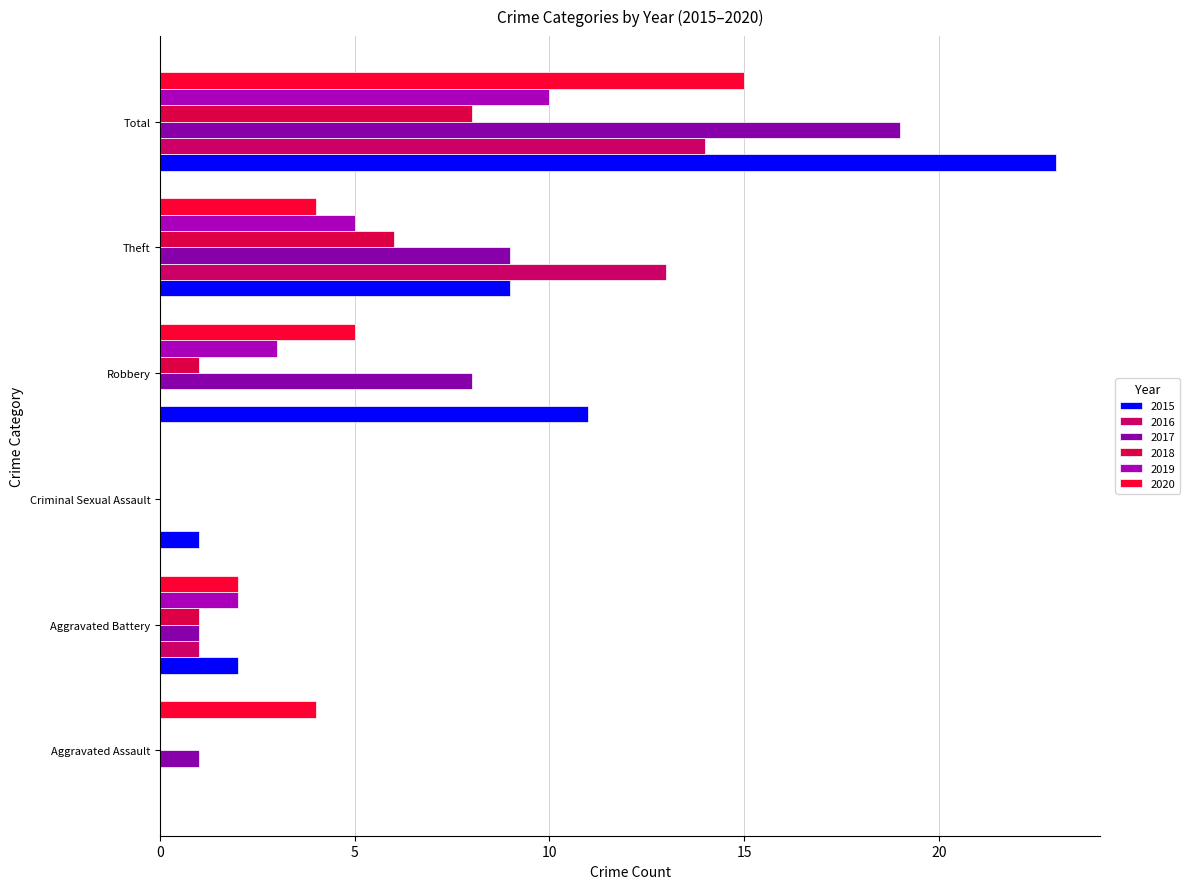

Count the number of data series in this chart.

6